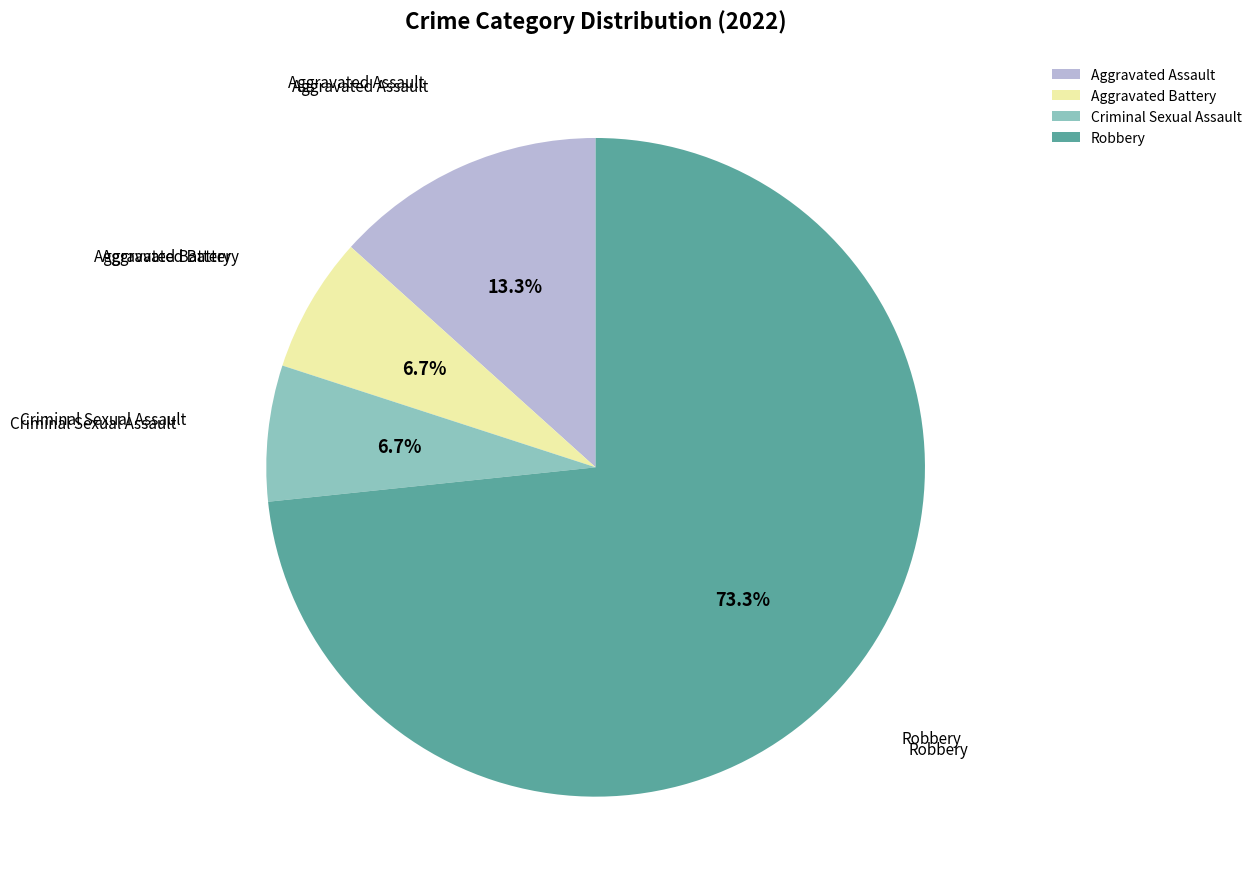

To the nearest percent, what is the average slice percentage?

25%